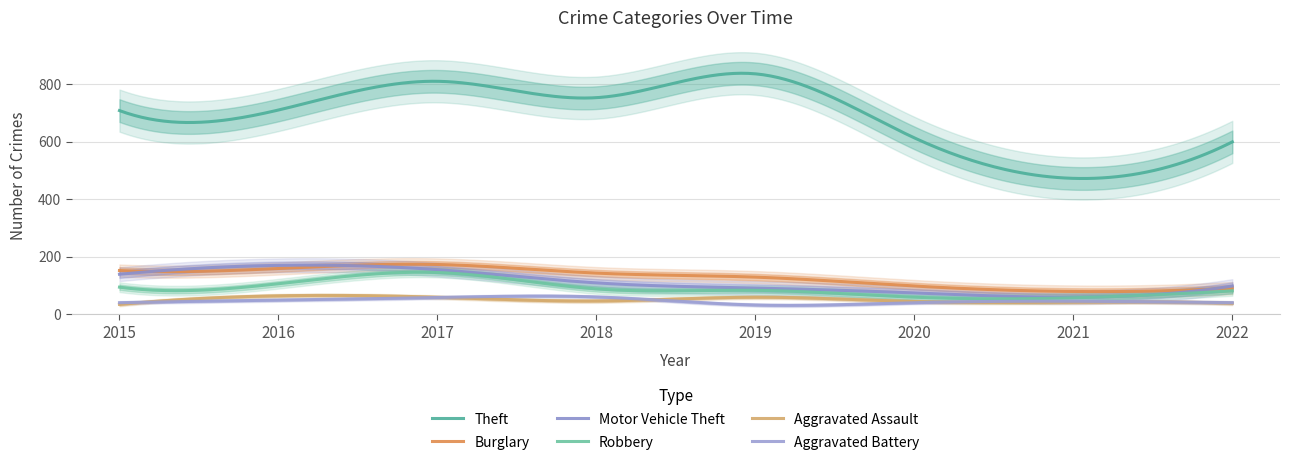

At which label is Aggravated Battery closest to 46?

2021